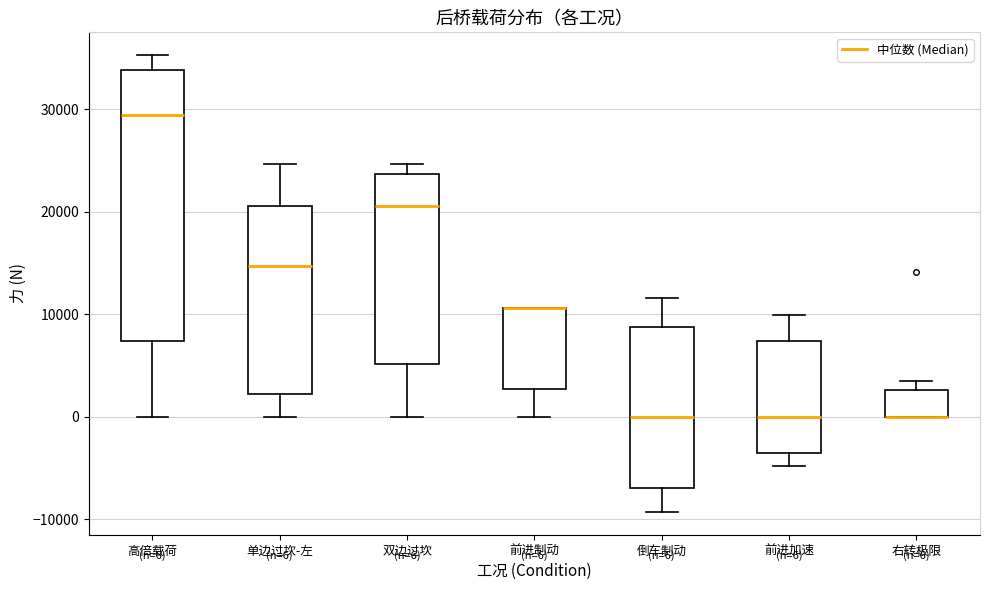

Which box is the tallest, from its lower edge to its upper edge?

高倍载荷